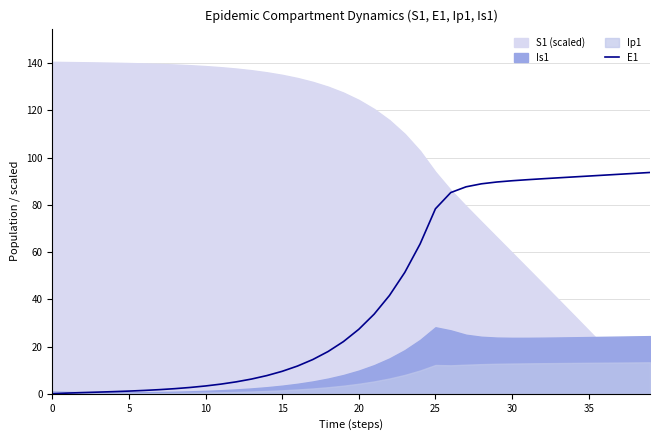

Where does the data first go above 27?

20